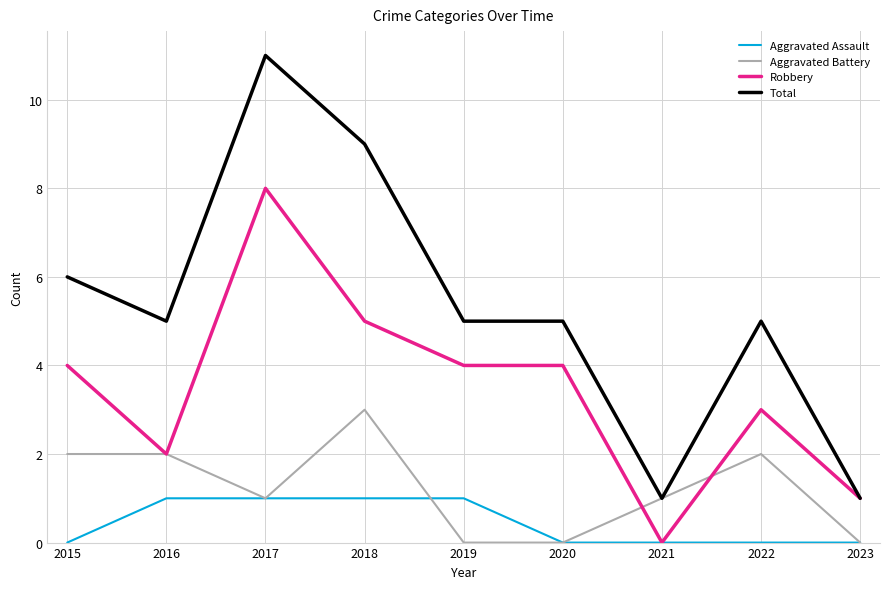

List the series in order of their peak value, lowest first.

Aggravated Assault, Aggravated Battery, Robbery, Total